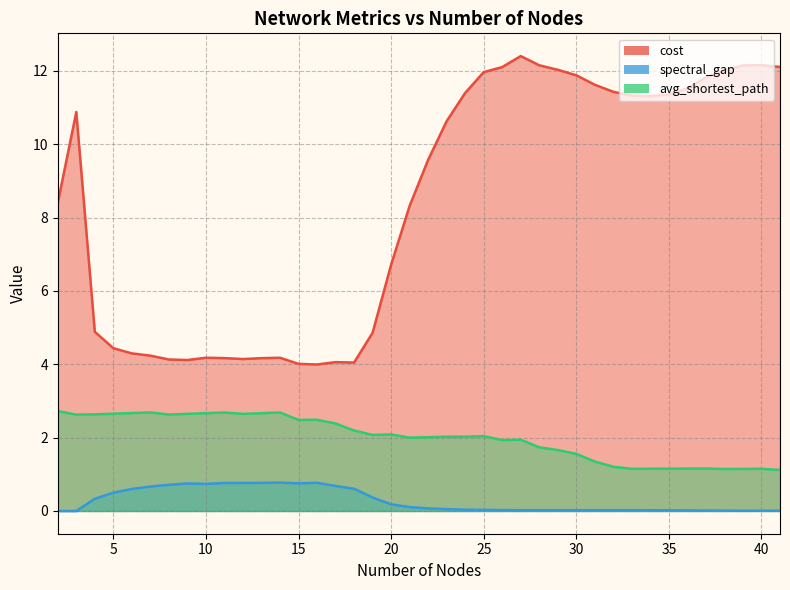

At which category does the chart reach its minimum across all series?

2